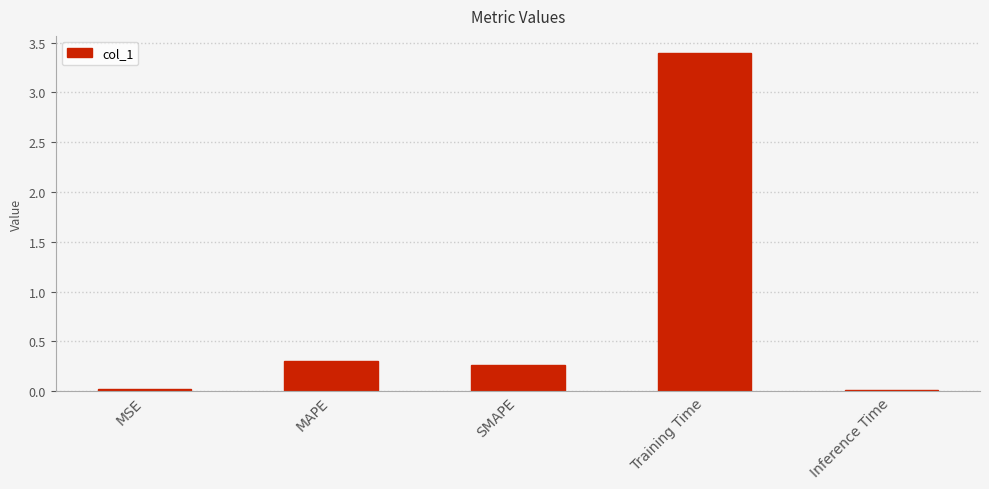

What is the difference between the values at MAPE and MSE?

0.3